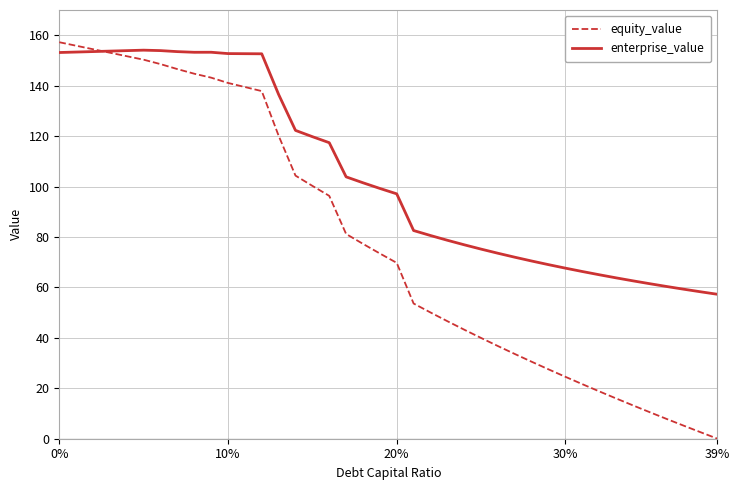

What is the highest value of the equity_value series?

157.2